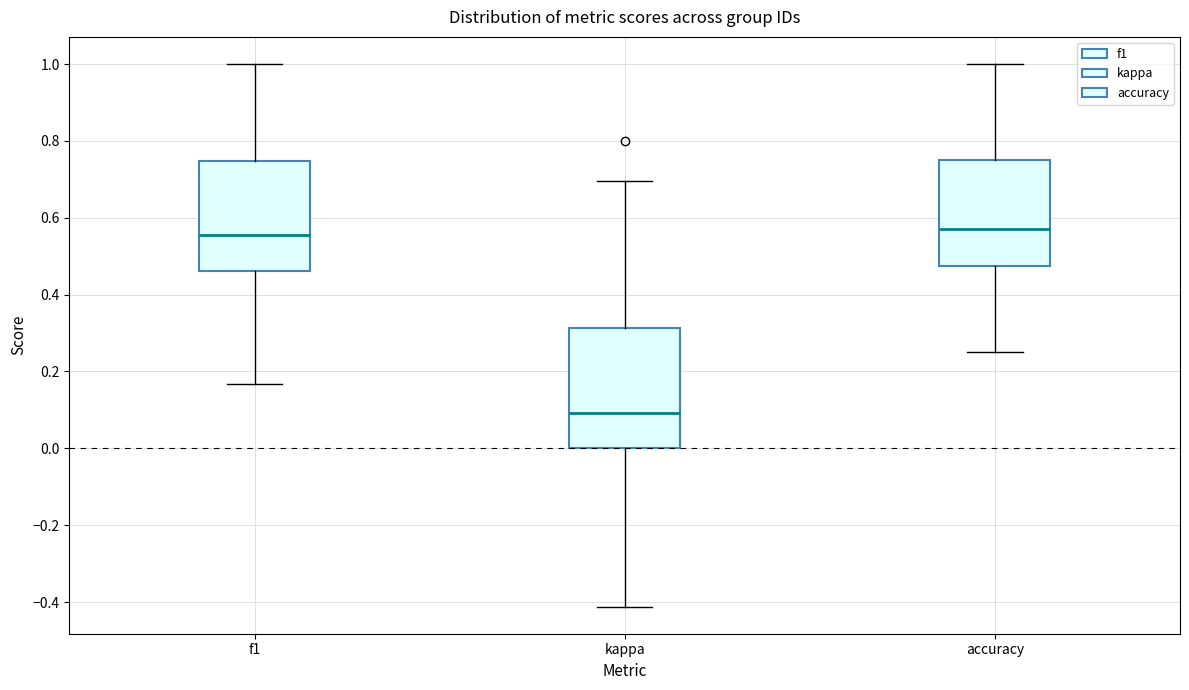

Comparing the boxes themselves (not the whiskers), which one is the tallest?

kappa